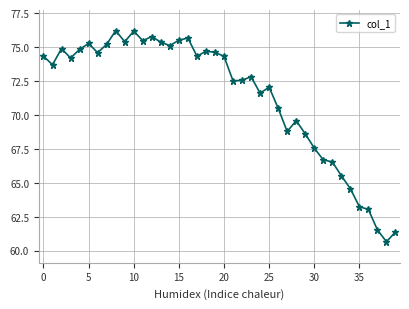

What is the difference between the maximum and minimum values?

15.5